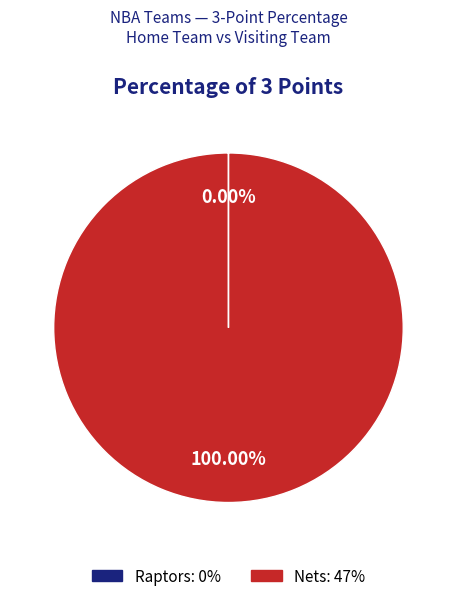

Which category has the biggest portion of the pie?

Nets